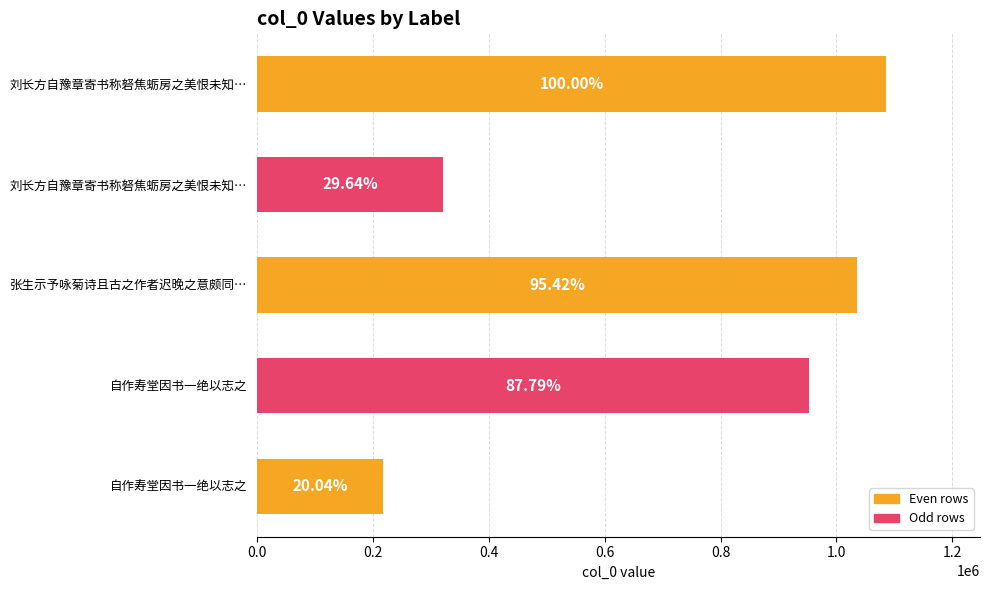

How many bars are there in total?

5